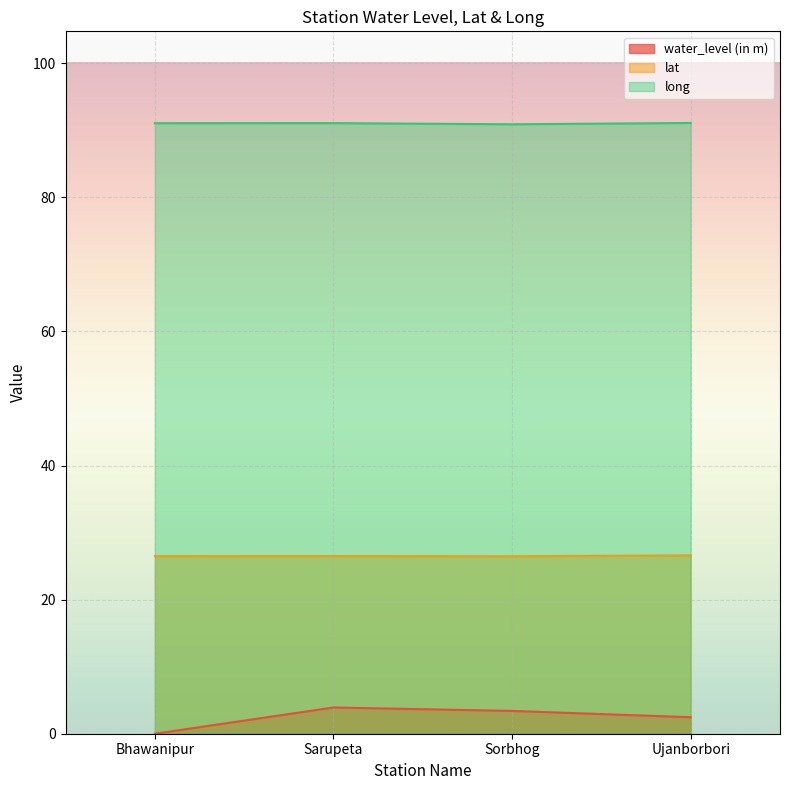

In water_level (in m), how many points are higher than both neighbors (excluding endpoints)?

1